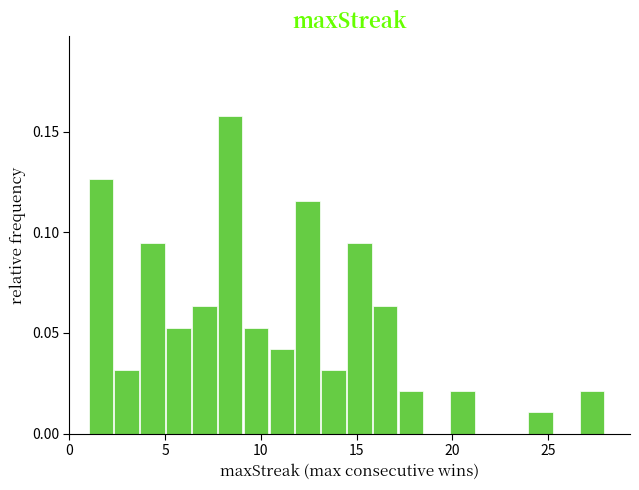

Around what value on the x-axis is the tallest bar? Give the approximate position of its centre, as read against the axis.

8.5